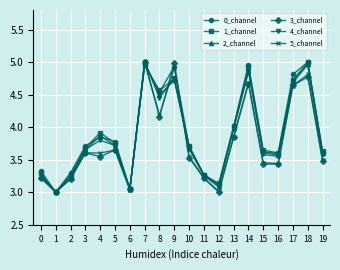

Is it true that 1_channel equals 3.6 at 16?

True